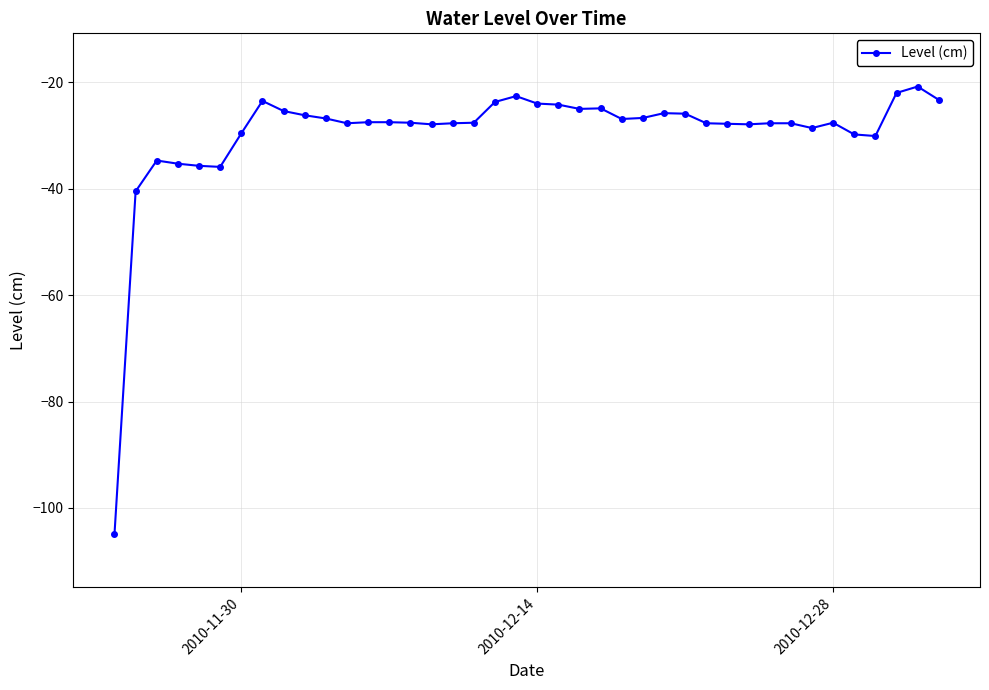

What is the sum of all values?

-1182.7